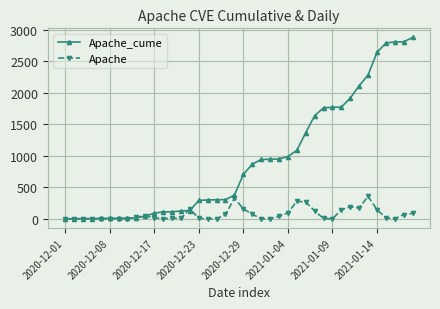

Which series has the widest spread of values?

Apache_cume